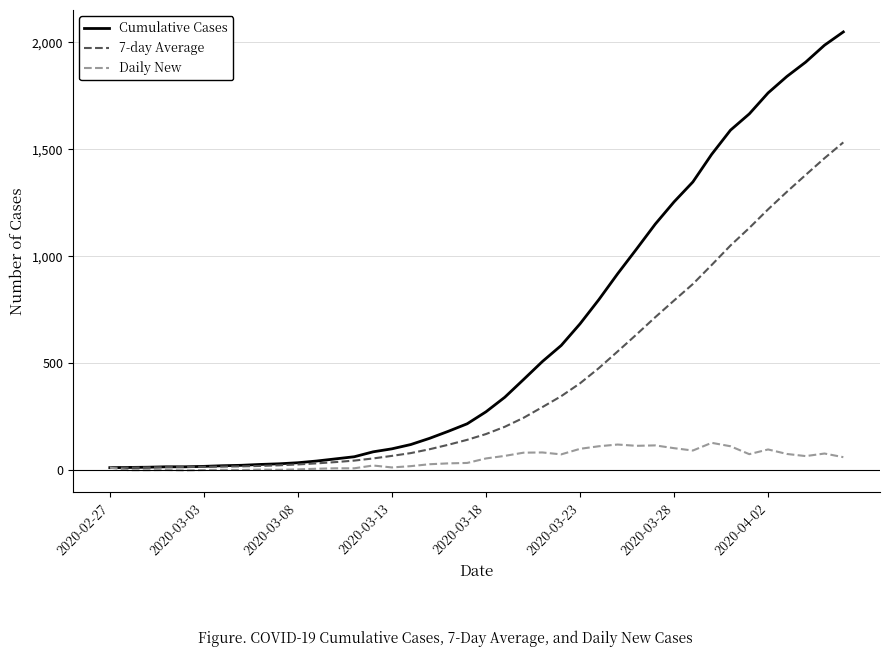

What is the difference between the maximum and minimum values in the Cumulative Cases series?

2036